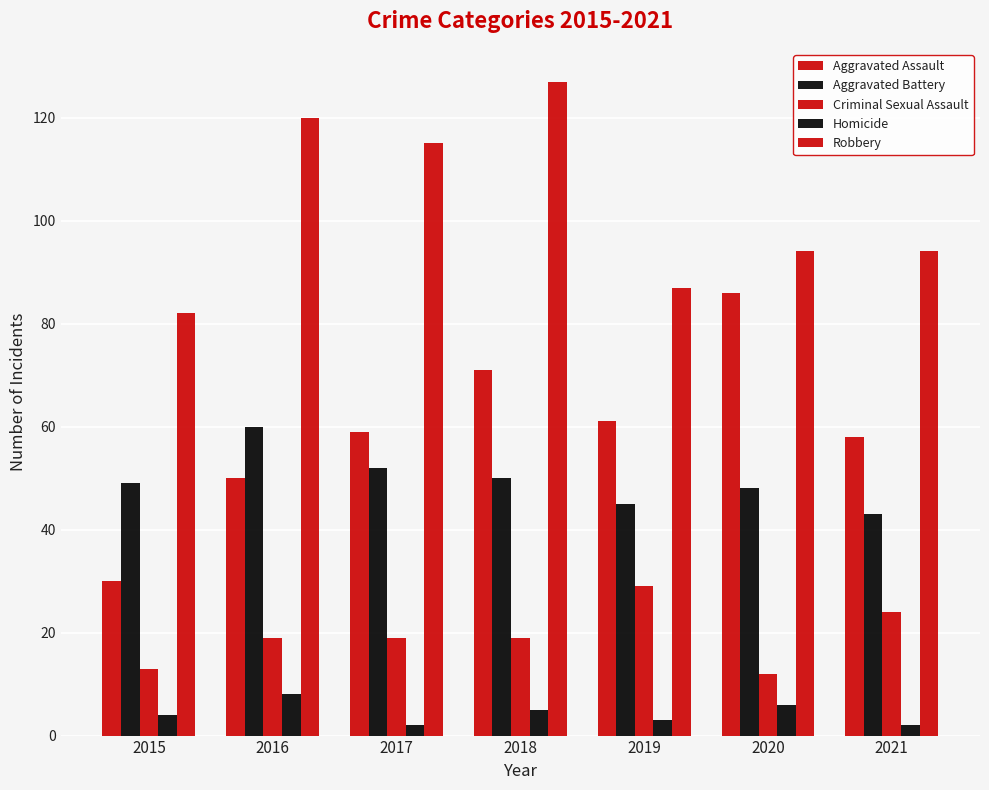

What is the difference between the Criminal Sexual Assault values at 2015 and 2019?

16